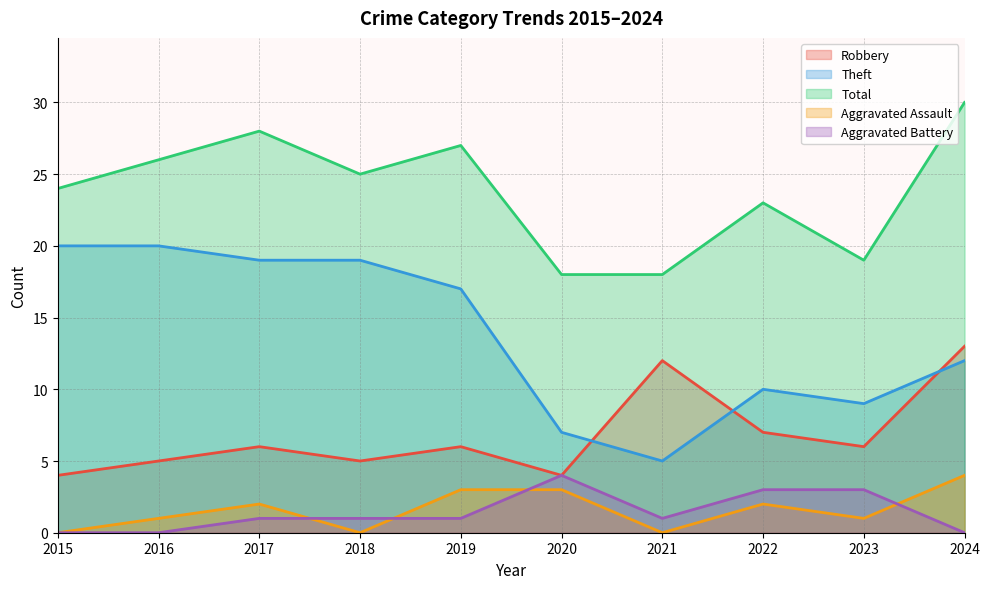

Where is the first local maximum for Aggravated Battery?

2020